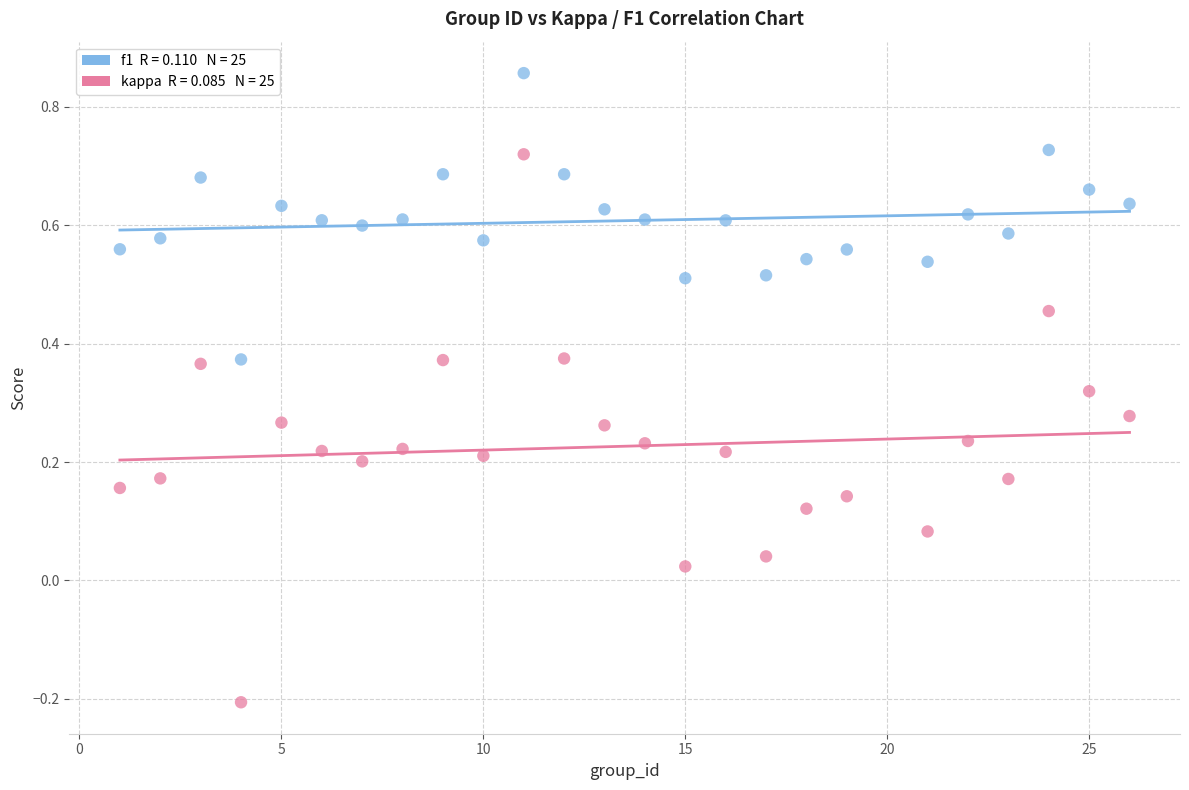

Across all data points, what is the range of Y values (max minus min)?

1.1